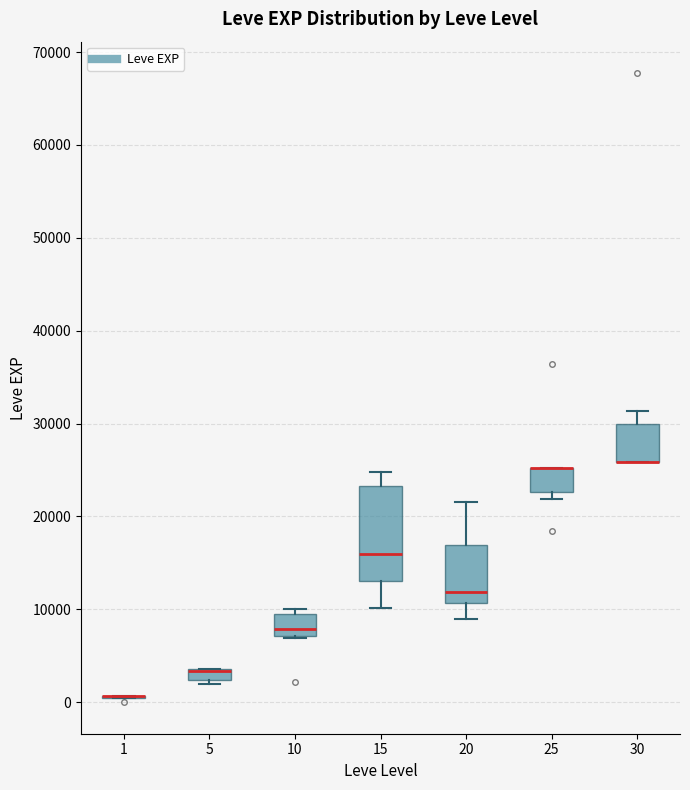

Where is the lower edge of the box at x = 15 on the y-axis? The values are not printed on the chart, so give them approximately, as read against the axis.

13000